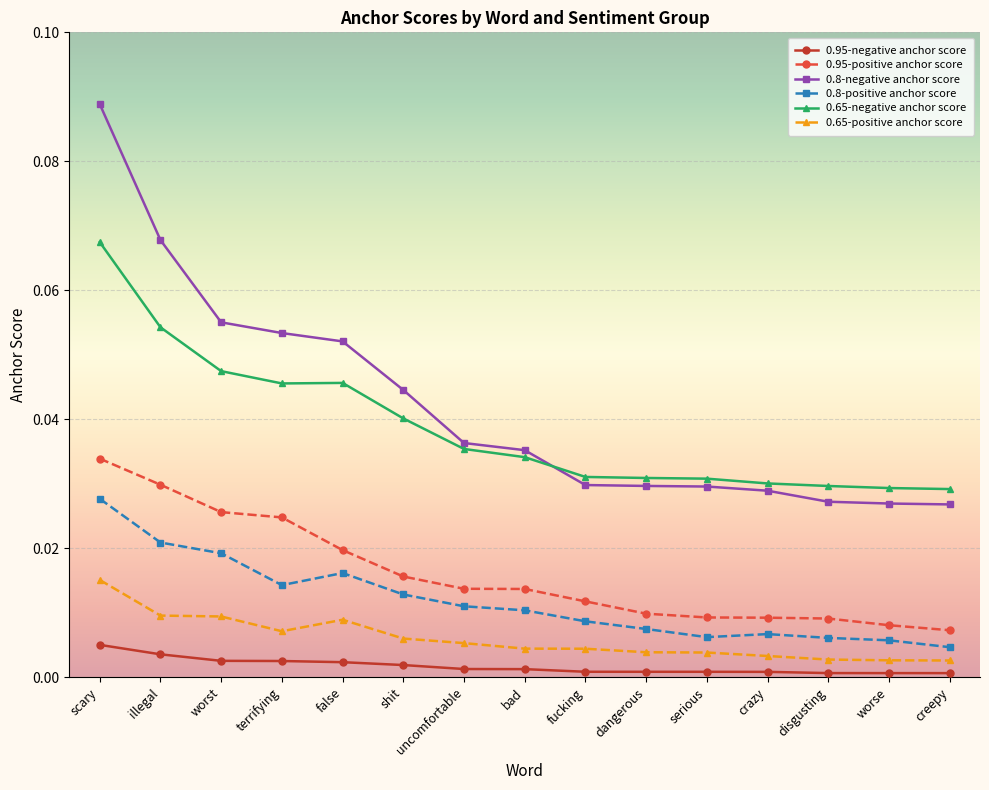

True or false: 0.8-negative anchor score and 0.95-negative anchor score intersect in this chart.

False